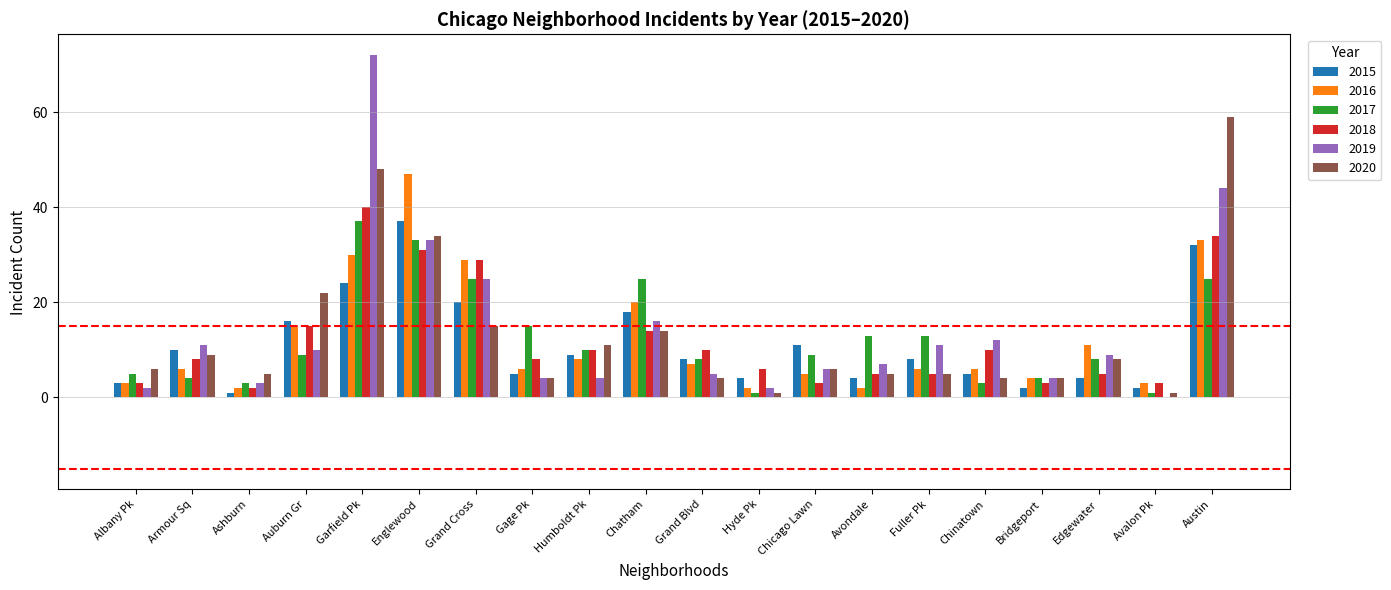

At which category is the sum across all series the highest?

Garfield Pk